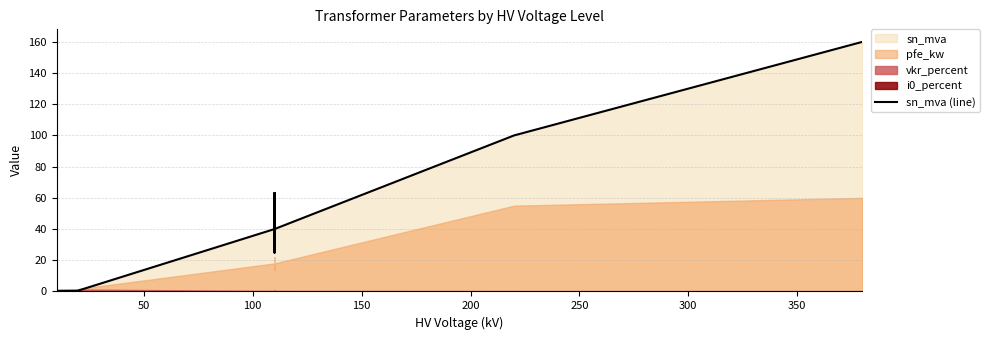

True or false: the data shows 32.8 at 10.

False